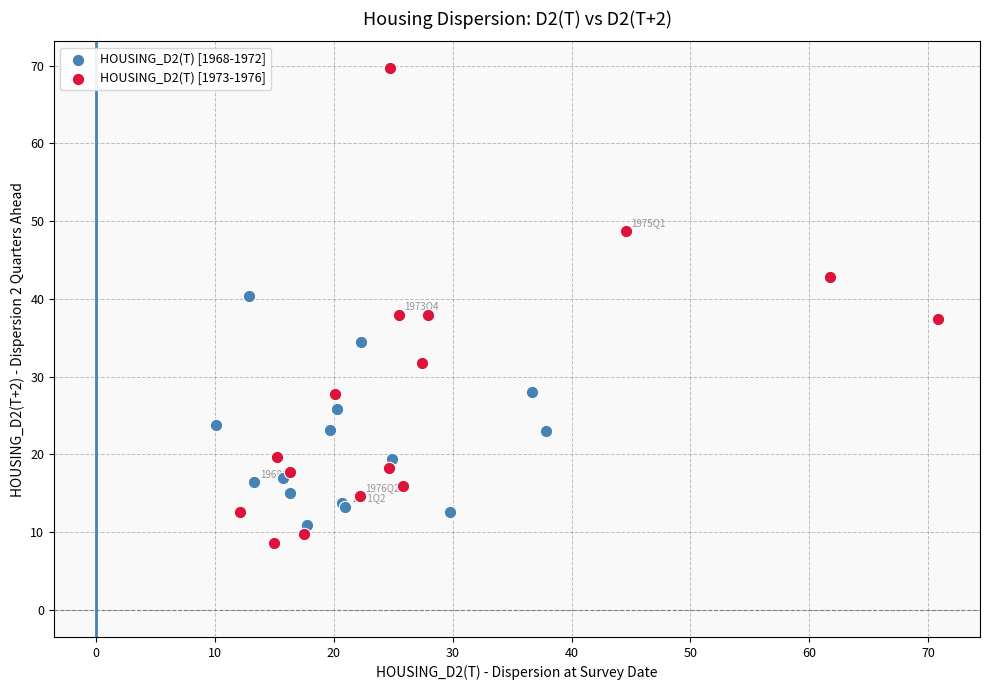

Which series reaches the maximum Y coordinate?

HOUSING_D2(T) [1973-1976]